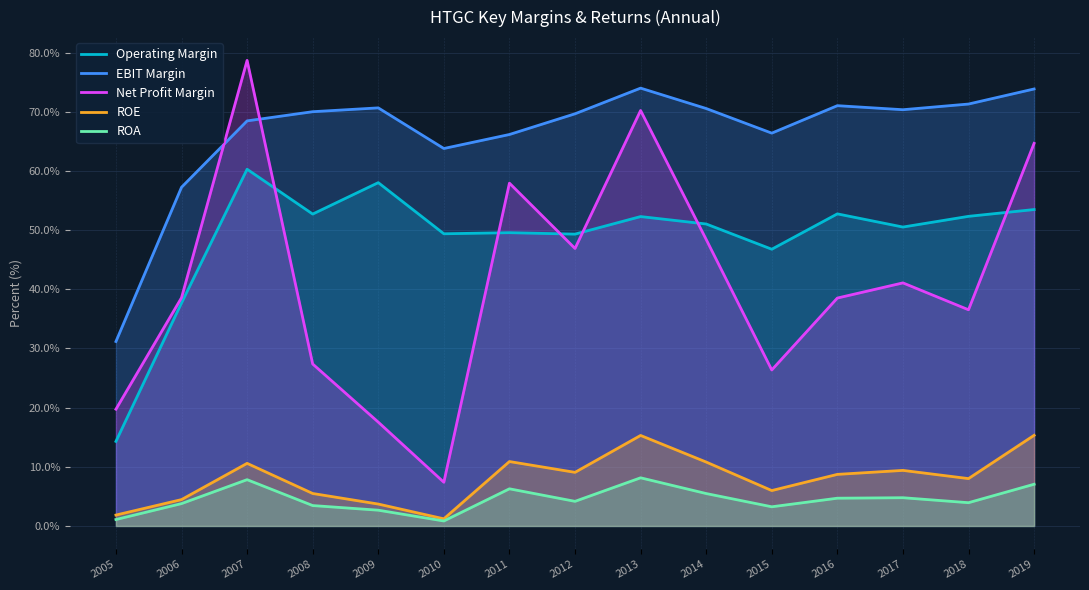

Is it true that EBIT Margin equals 31.7 at 2017?

False